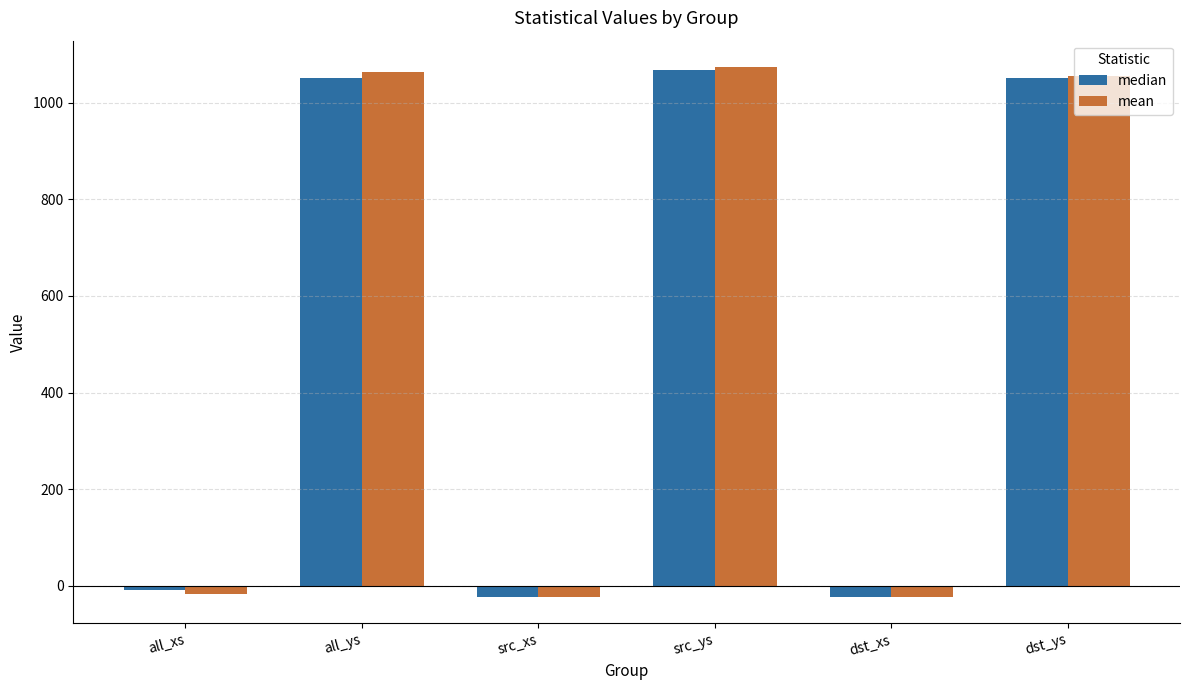

At which label does median first exceed 1051?

all_ys